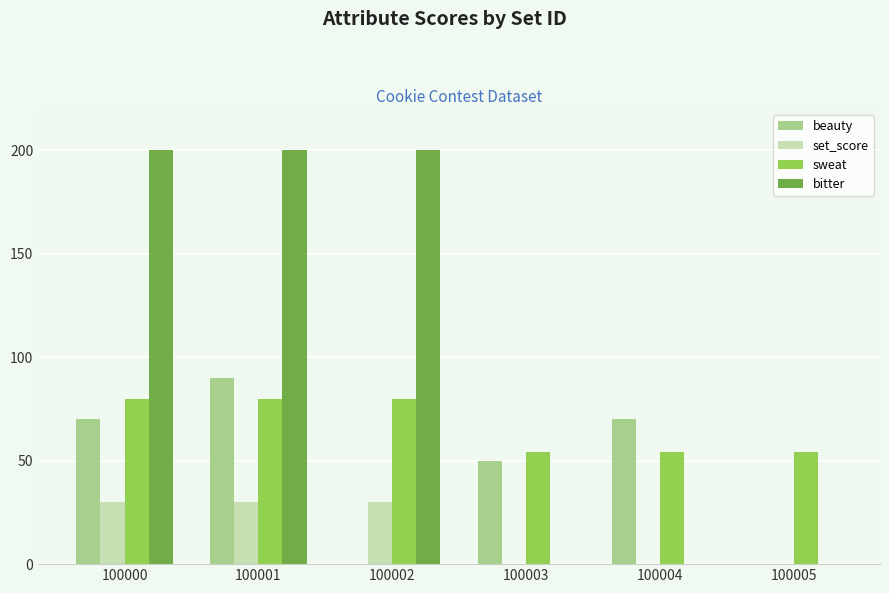

Are the bars horizontal?

No